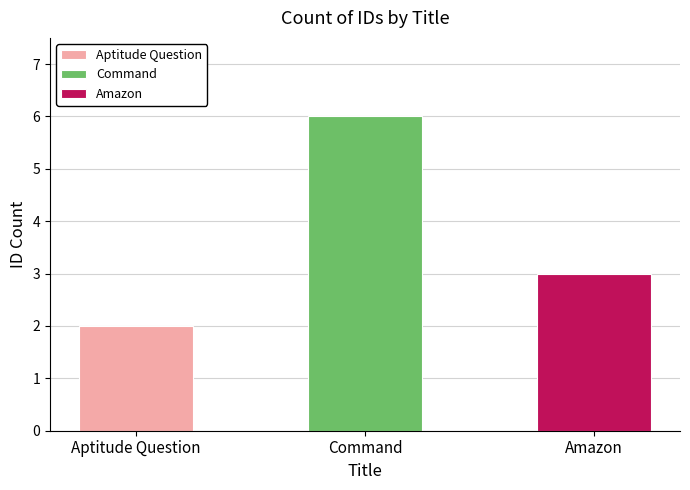

List the labels in order of value, largest first.

Command, Amazon, Aptitude Question